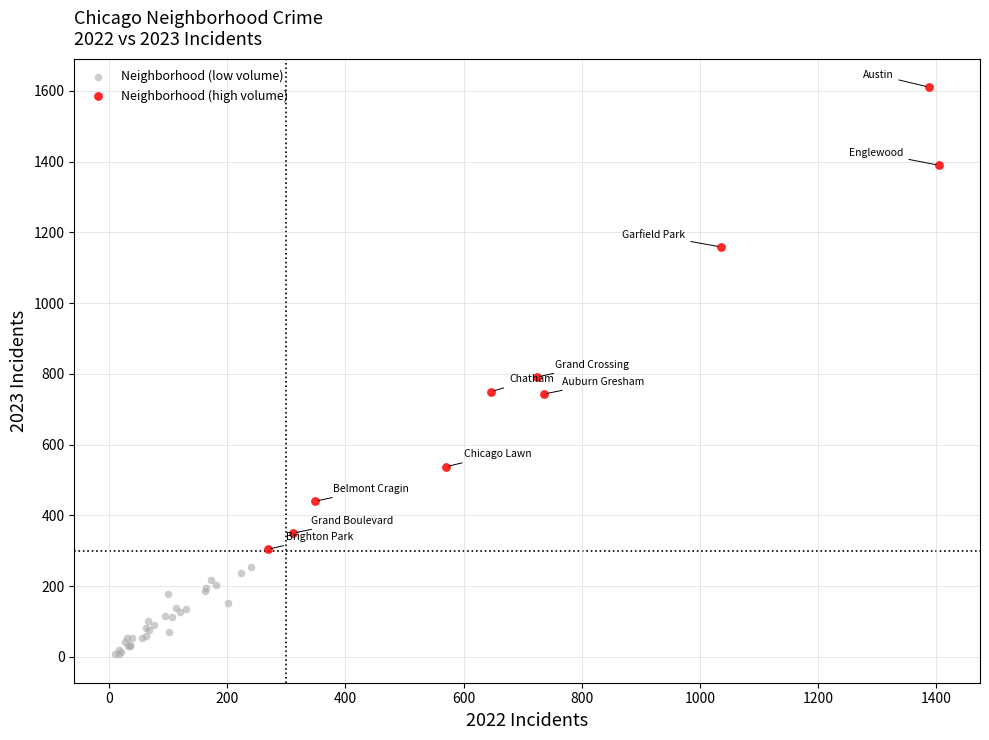

Which series contains the lowest Y value?

Neighborhood (low volume)